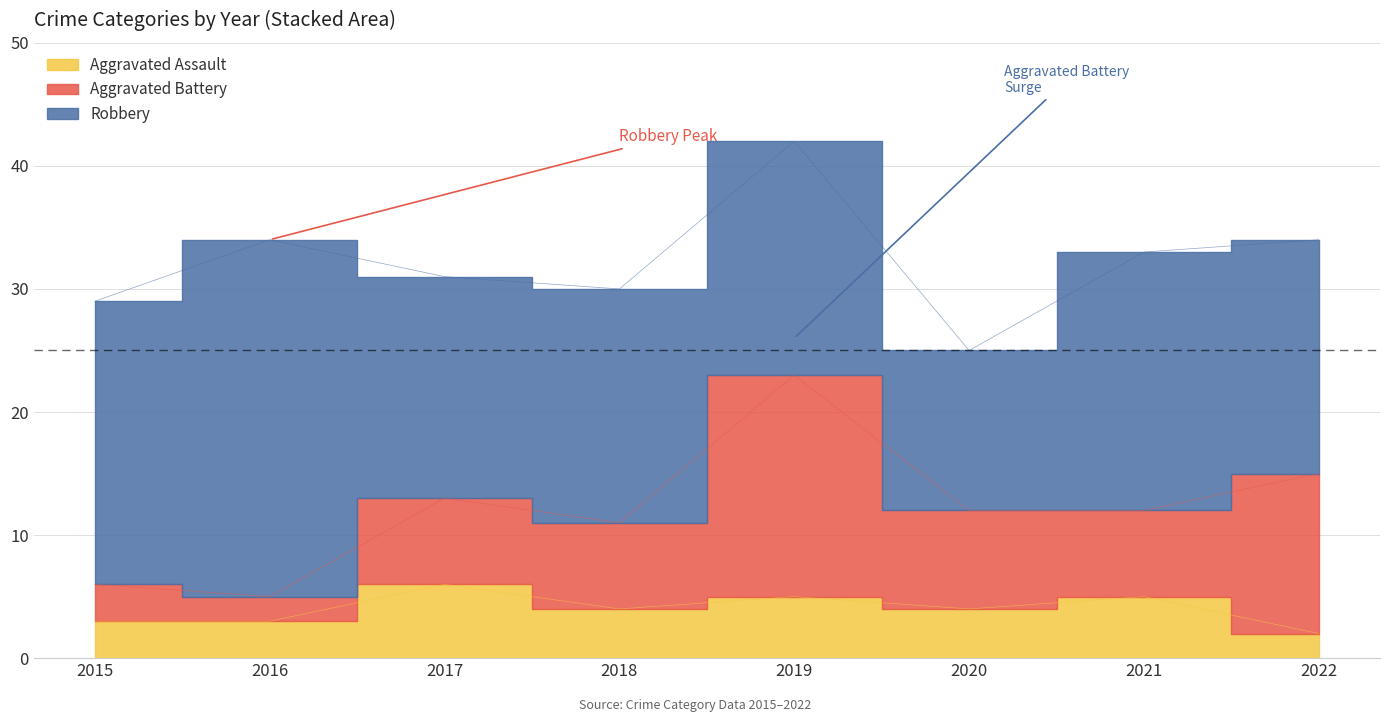

True or false: Robbery and Aggravated Assault intersect in this chart.

False